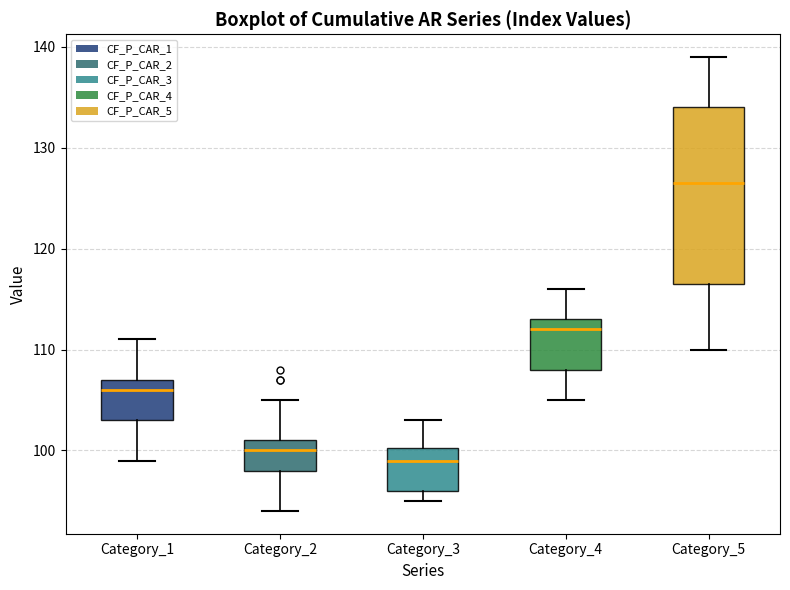

Reading left to right, transcribe this box plot: for each box, give where its median line is, the range the box spans, and where its two whiskers end, as read against the y-axis. The values are not printed on the chart, so give them approximately, as read against the axis.

Category_1: median 106, box 103 to 107, whiskers 99 to 111
Category_2: median 100, box 98 to 101, whiskers 94 to 105
Category_3: median 99, box 96 to 100, whiskers 95 to 103
Category_4: median 112, box 108 to 113, whiskers 105 to 116
Category_5: median 127, box 117 to 134, whiskers 110 to 139